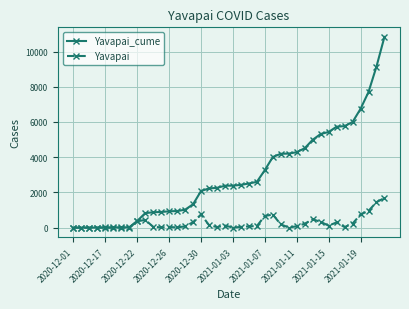

Which series has the widest spread of values?

Yavapai_cume